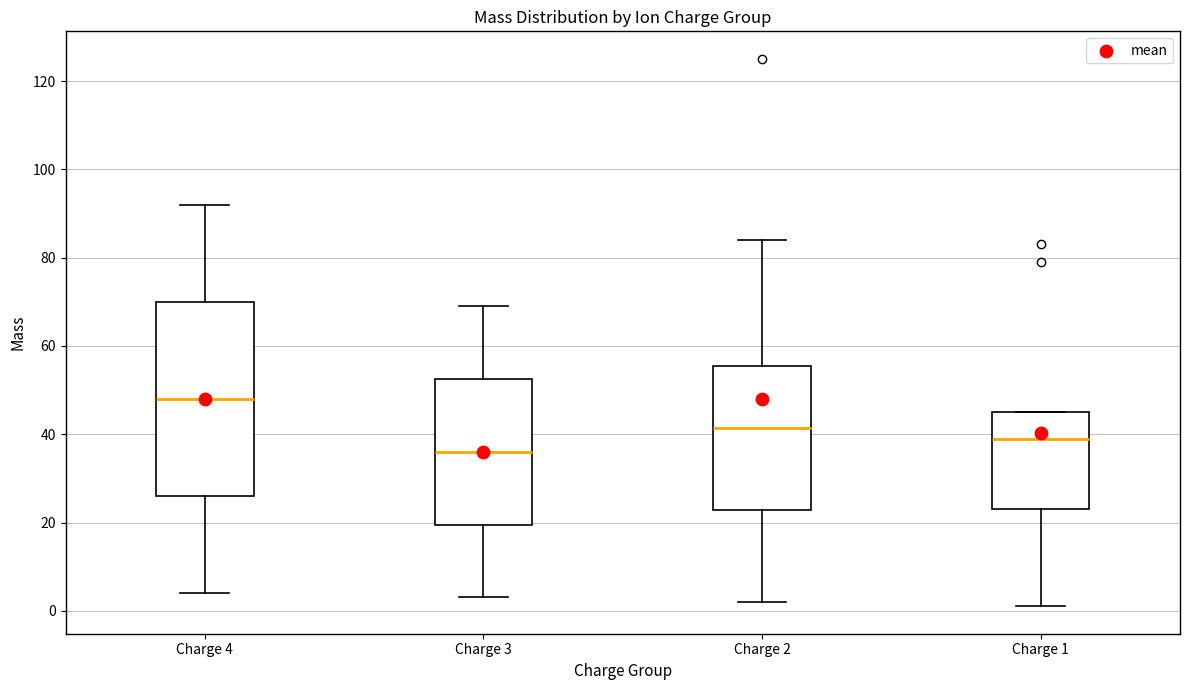

Reading left to right, read every box against the y-axis: the position of its median line, the range the box covers, and the ends of its whiskers. The values are not printed on the chart, so give them approximately, as read against the axis.

Charge 4: median 48, box 26 to 70, whiskers 4 to 92
Charge 3: median 36, box 20 to 52, whiskers 4 to 68
Charge 2: median 42, box 22 to 56, whiskers 2 to 84
Charge 1: median 38, box 22 to 44, whiskers 2 to 44